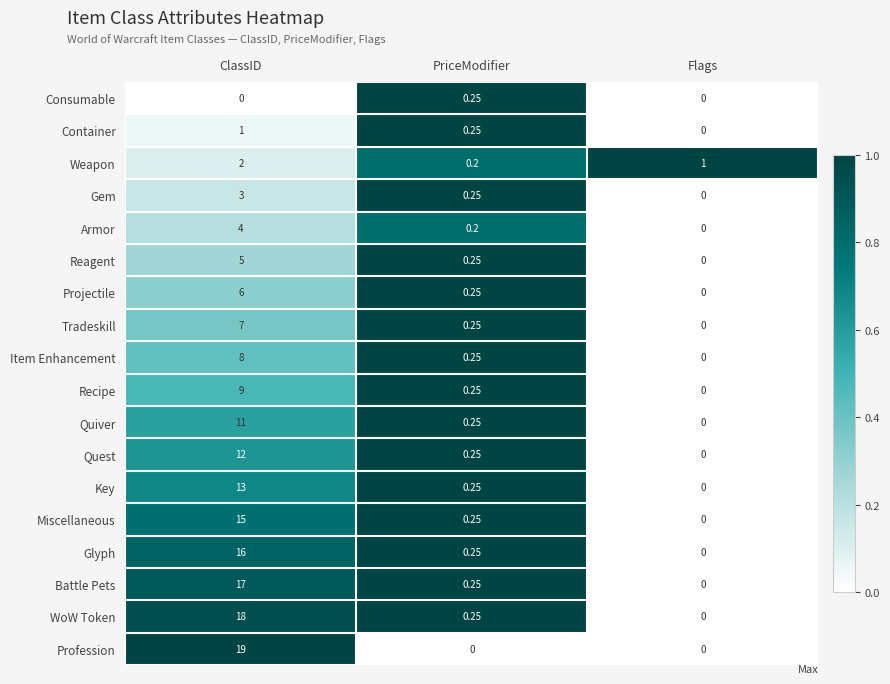

Where is Container nearest to the value 0?

Flags